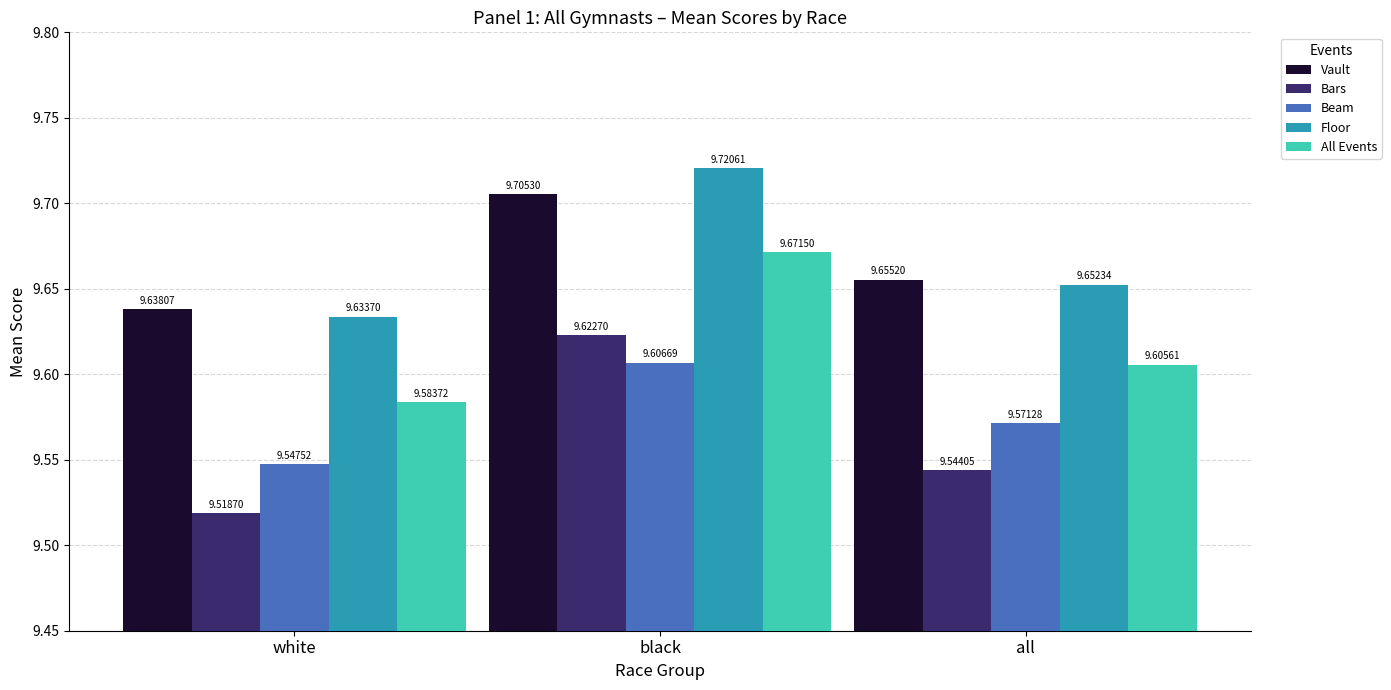

The Floor series shows 9.6 at white. True or false?

True